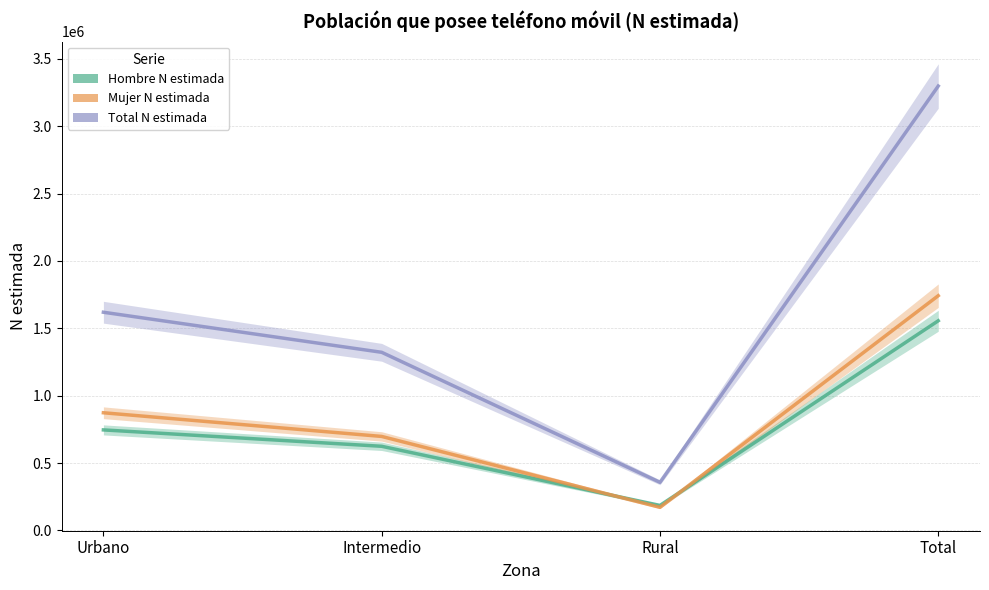

Does the chart display data point markers on the line(s)?

No